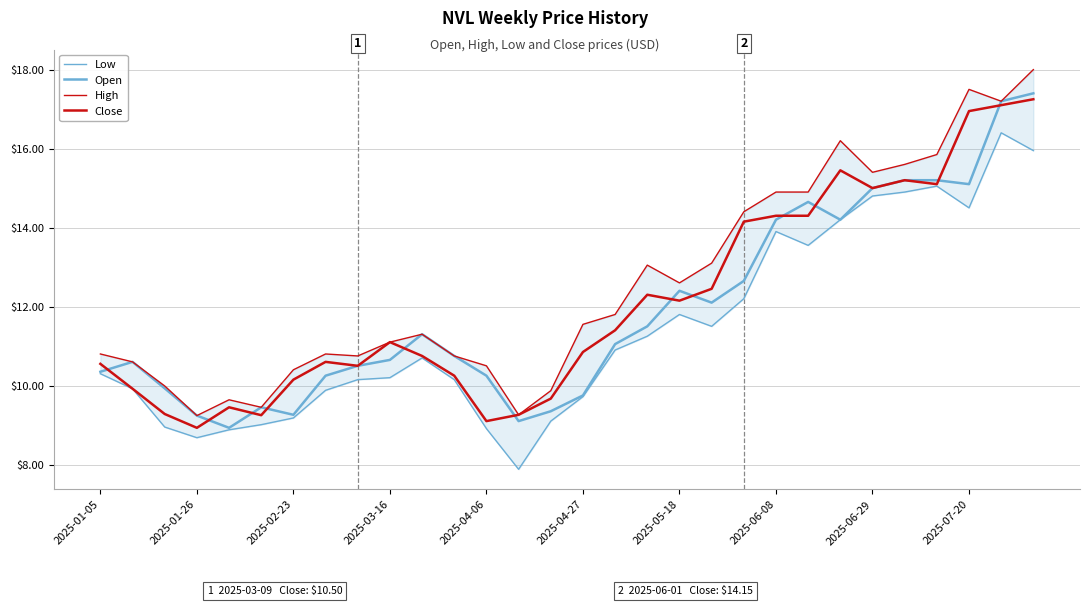

How many intersections are there between Open and Close?

12